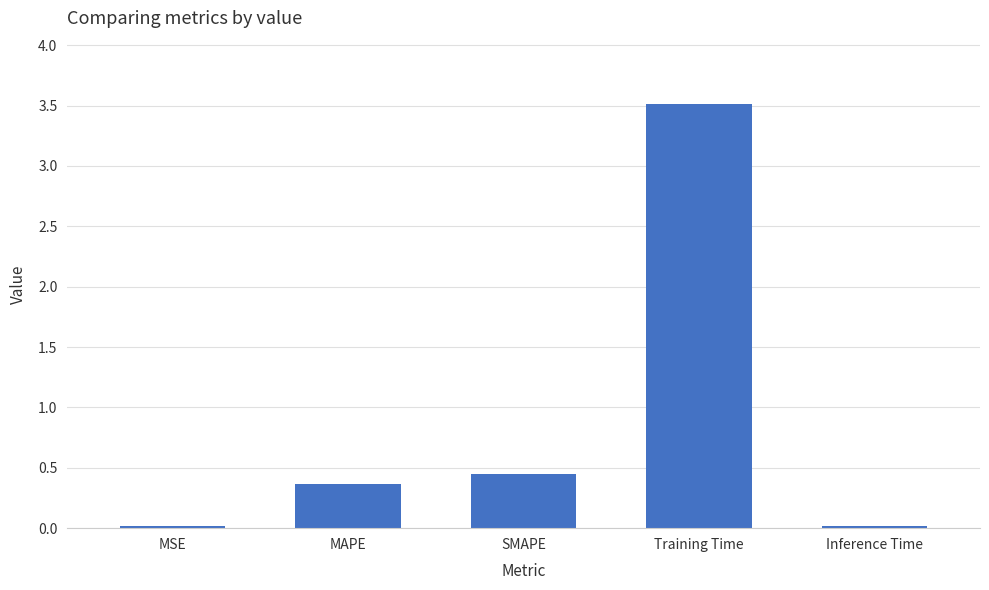

What is the value of the 4th bar from the left?

3.5